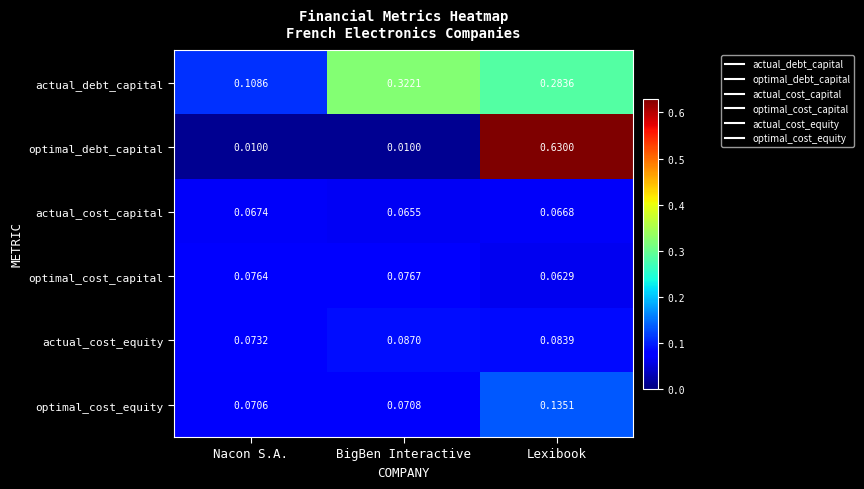

List the series in order of their peak value, lowest first.

actual_cost_capital, optimal_cost_capital, actual_cost_equity, optimal_cost_equity, actual_debt_capital, optimal_debt_capital